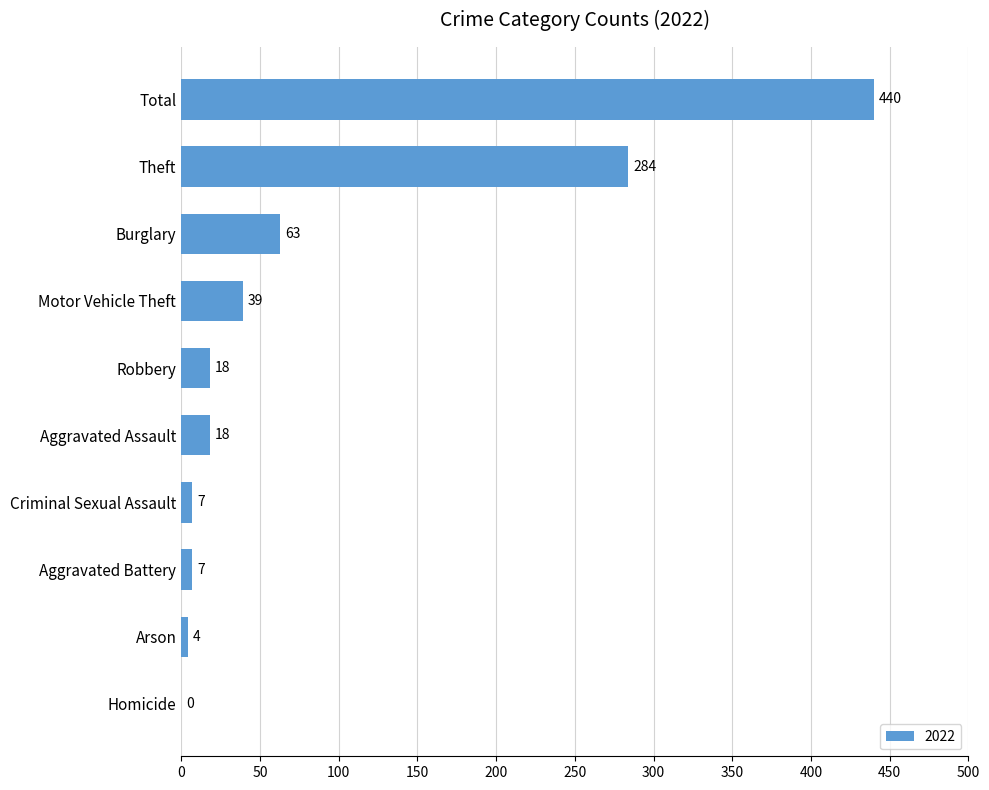

What is the average value?

88